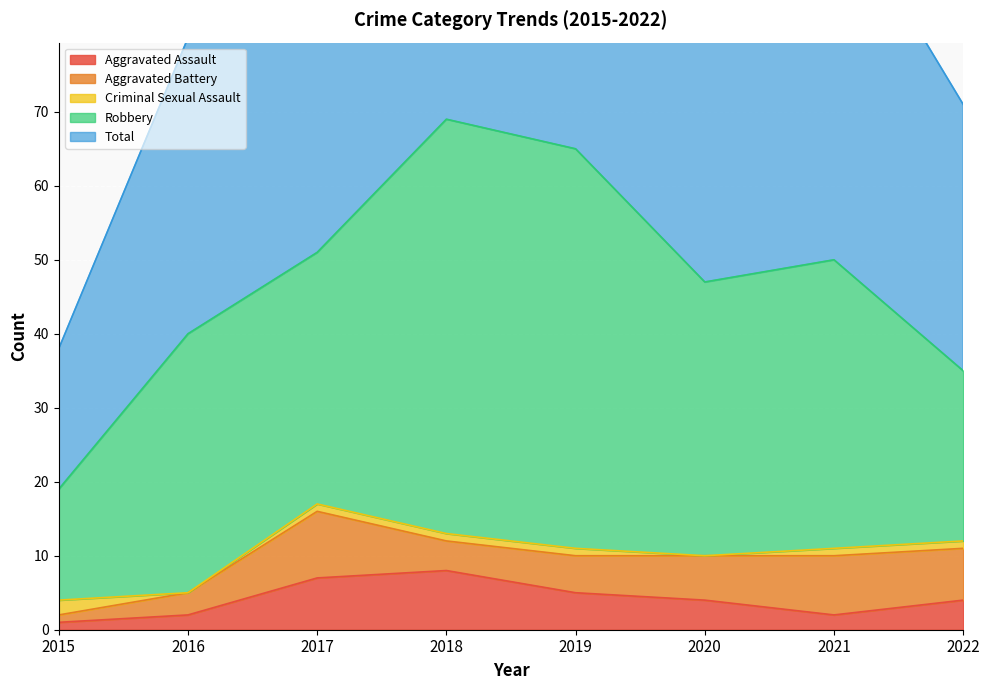

Between 2015 and 2019, which is larger?

2019